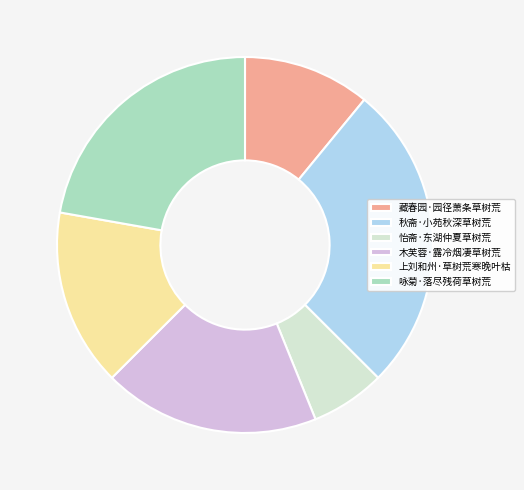

The 咏菊·落尽残荷草树荒 slice represents 22% of the pie. True or false?

True